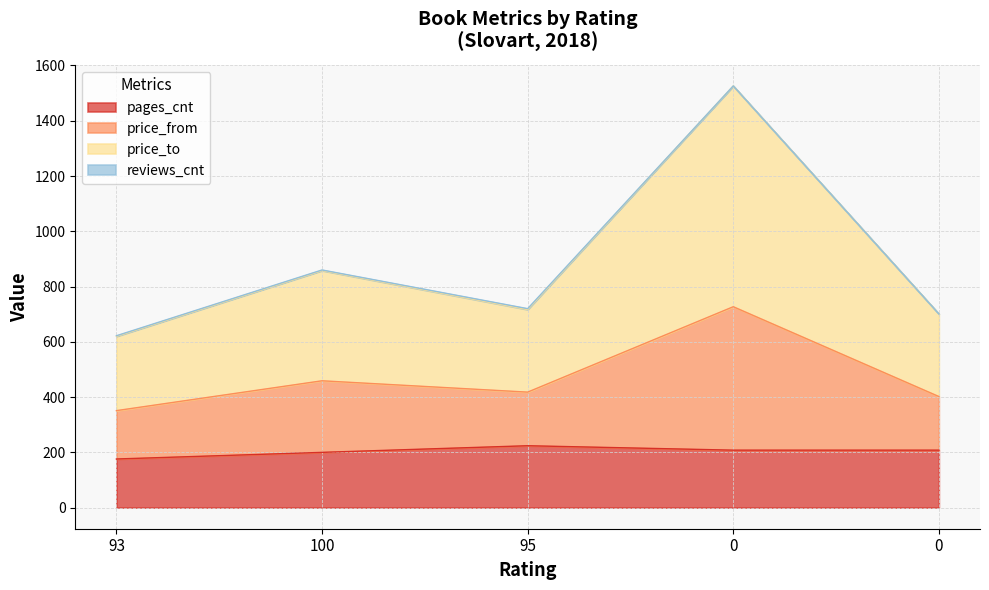

How many lines are shown in the chart?

4